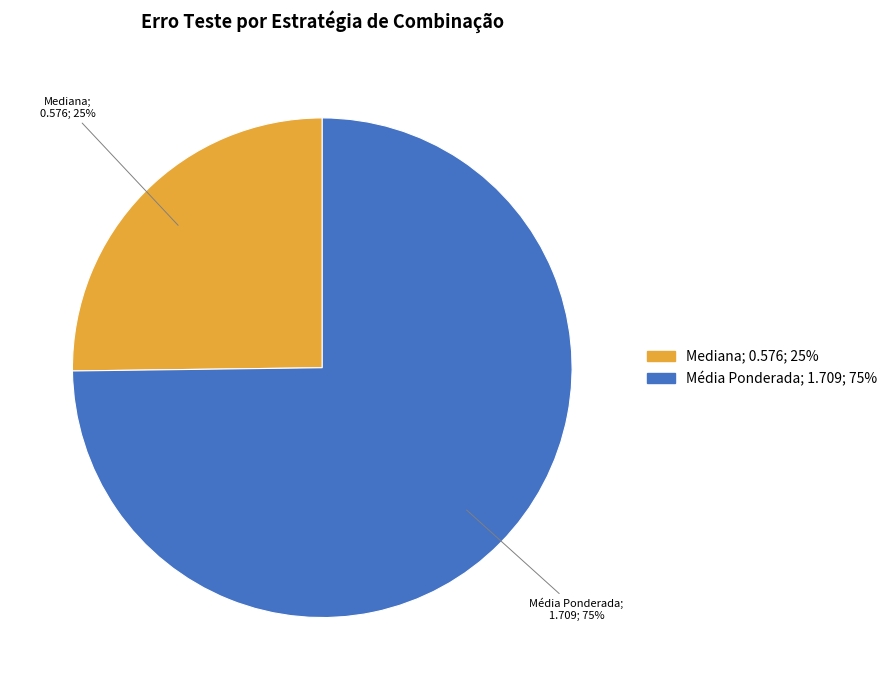

Count the number of slices in the pie.

2